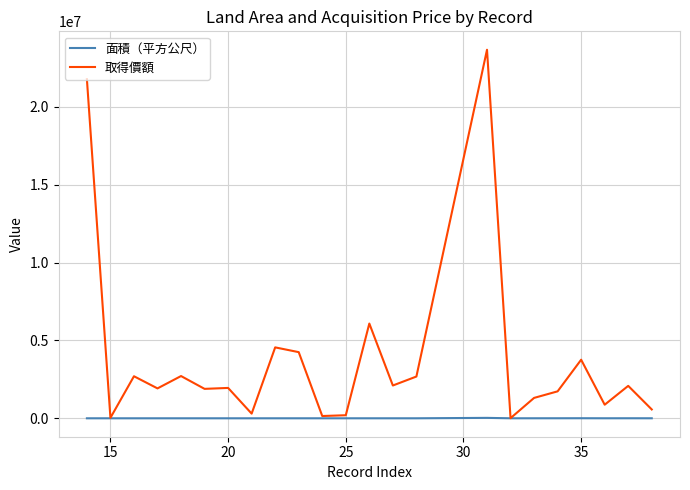

Which series has the largest total across all categories?

取得價額